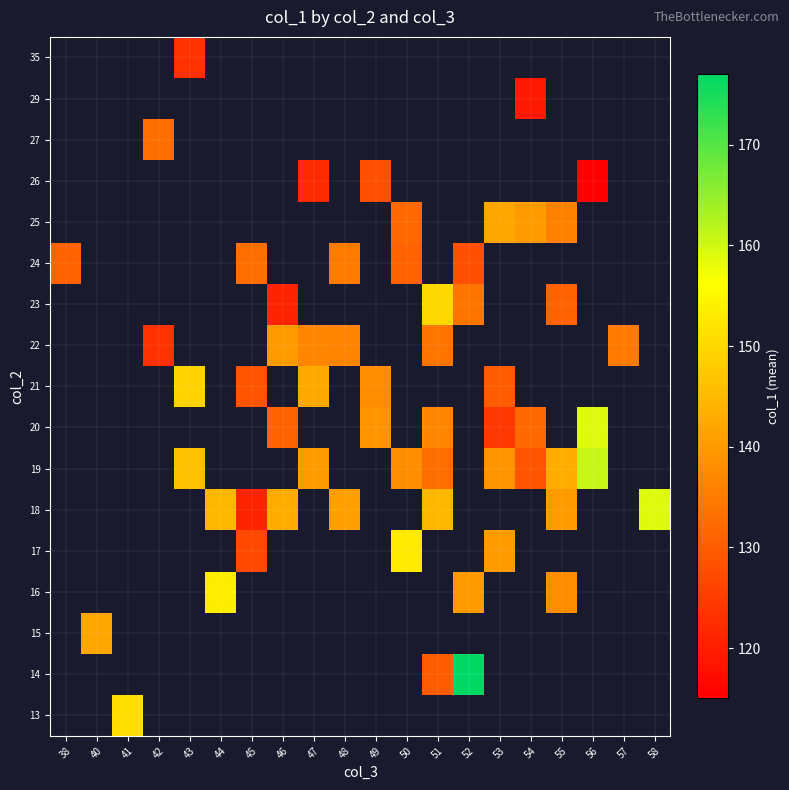

Count the number of categories in the chart.

20